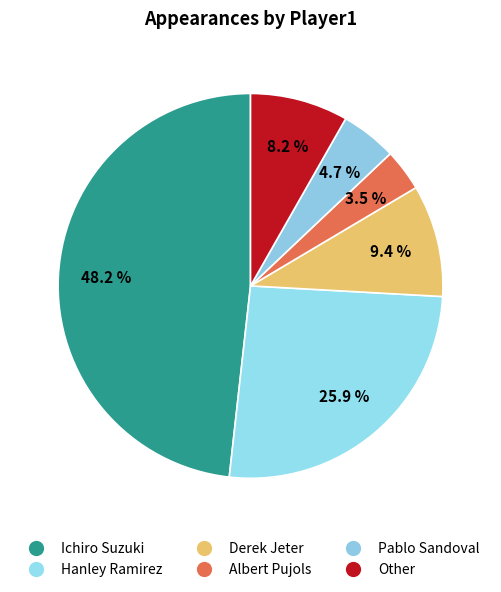

How many slices are in this pie chart?

6